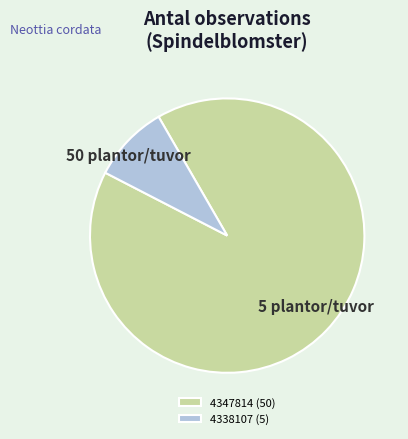

Which slice is the largest?

4347814